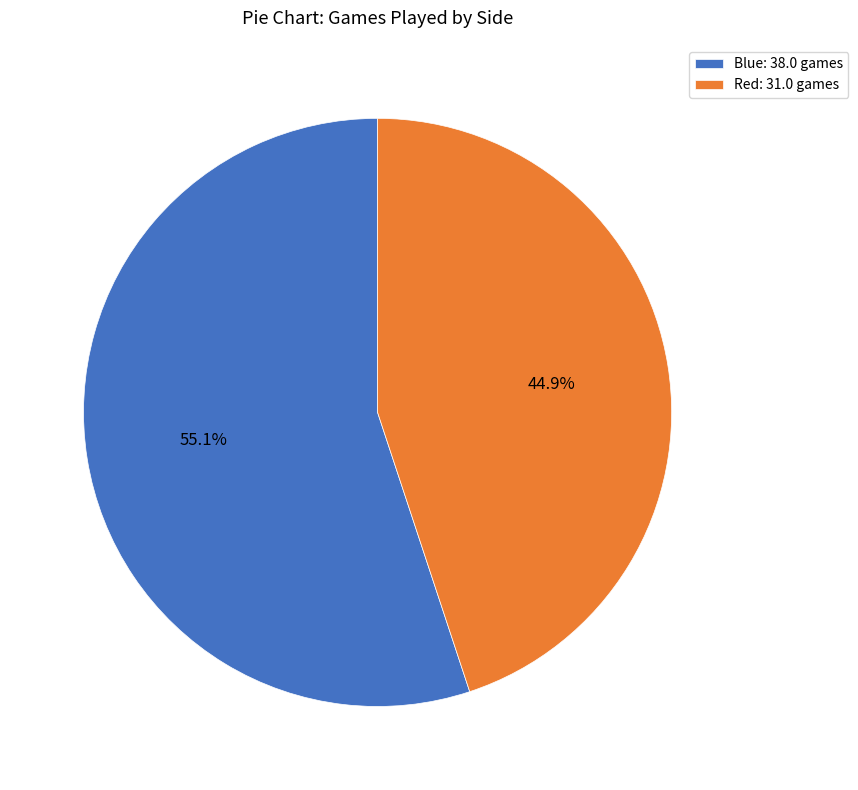

To the nearest percent, what is the average slice percentage?

50%